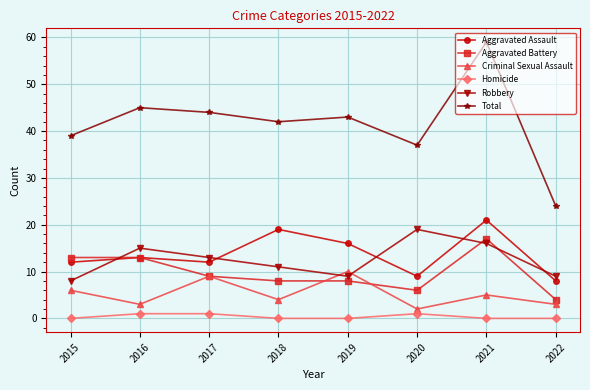

What is the value of the Robbery point at the 6th from the left?

19